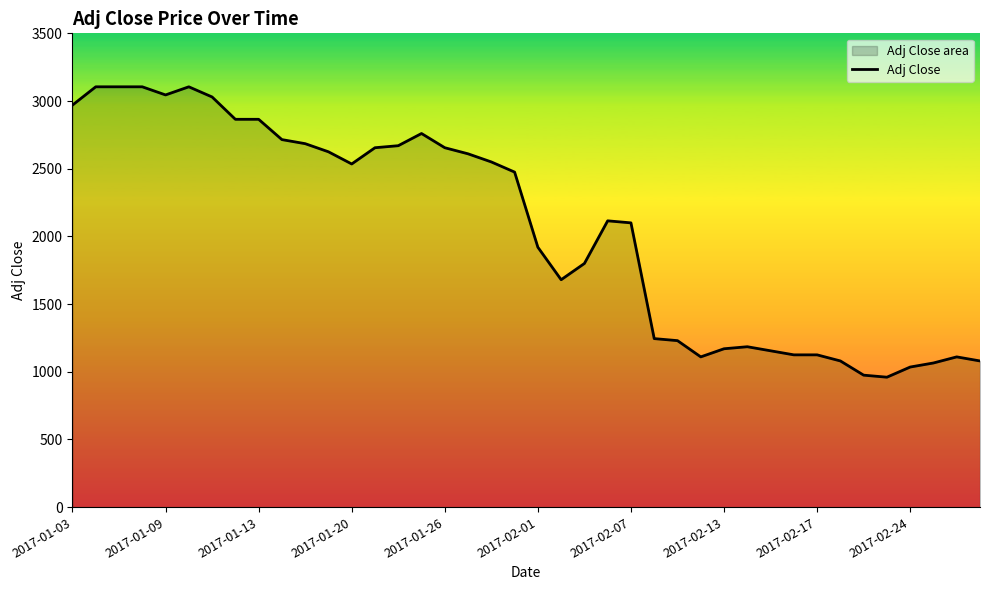

Where does the data first go above 2475?

2017-01-03